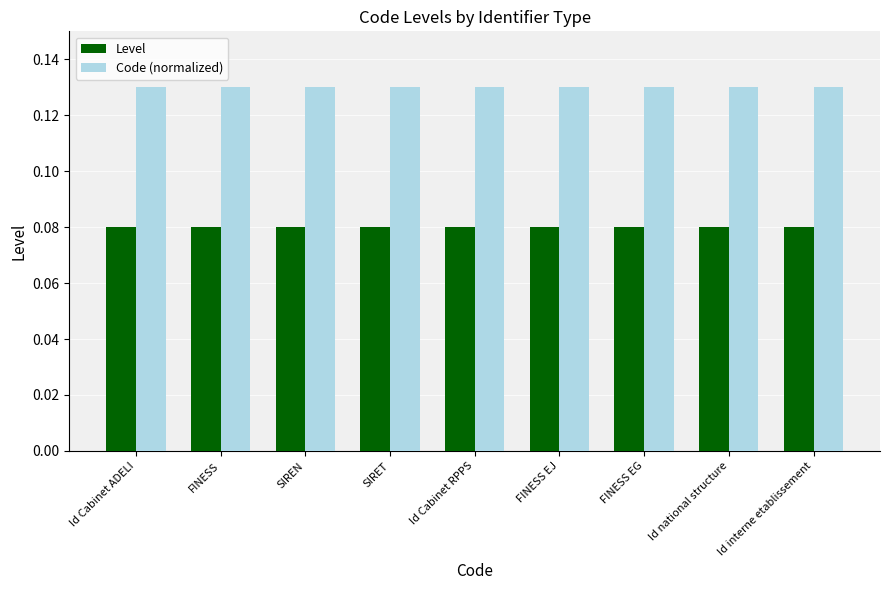

What is the label of the 6th bar from the left?

FINESS EJ